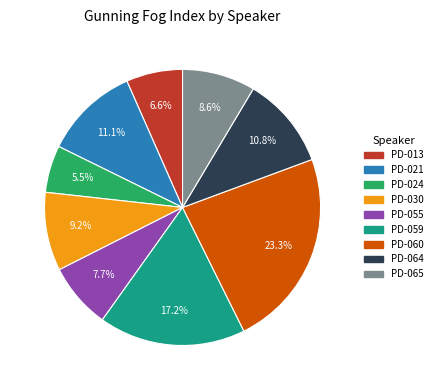

Which category has the smallest portion of the pie?

PD-024